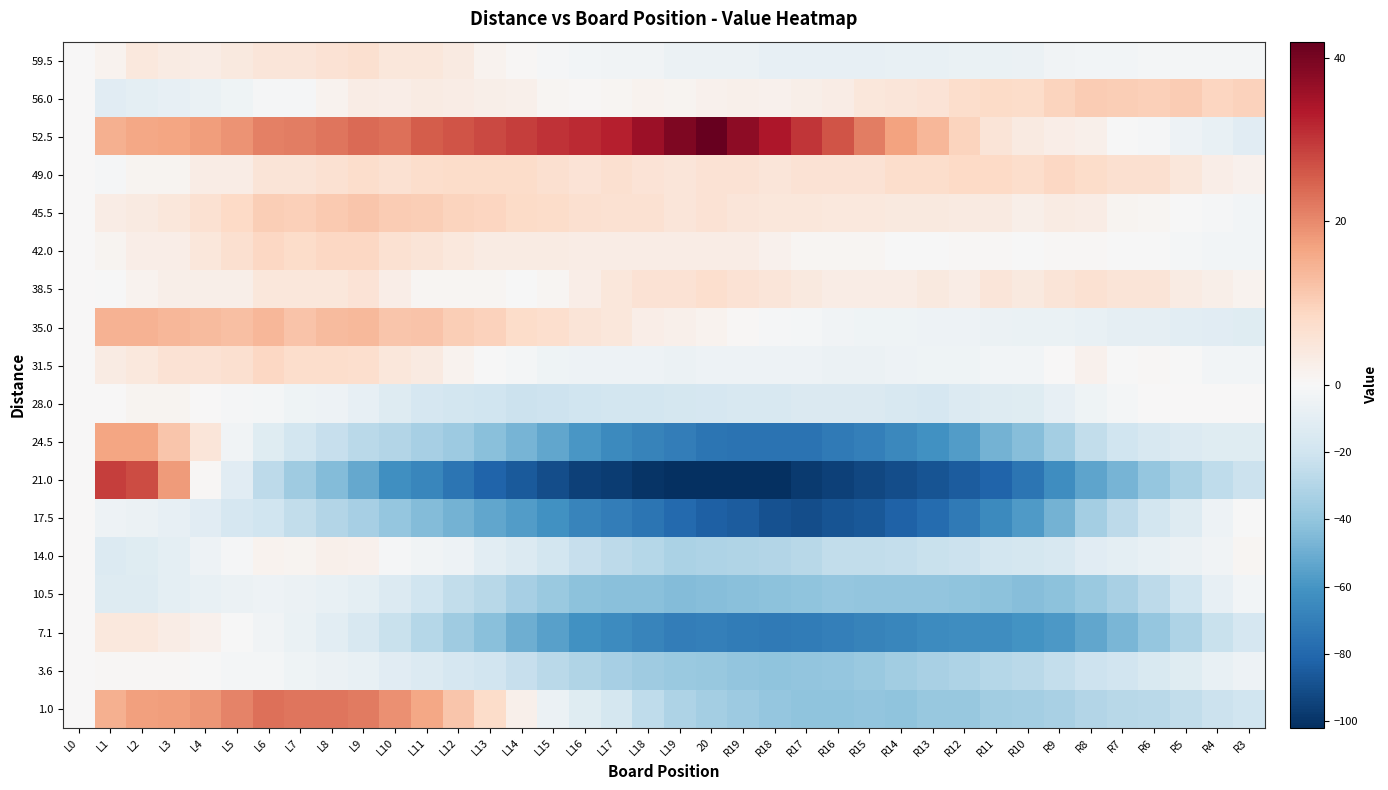

Reading right to left, list all the values displayed in this chart.

59.5: R3=-2.3	R4=-2.2	R5=-2.1	R6=-2.0	R7=-3.0	R8=-2.9	R9=-3.8	R10=-5.7	R11=-6.7	R12=-6.6	R13=-7.5	R14=-7.4	R15=-8.3	R16=-8.3	R17=-8.2	R18=-8.1	R19=-6.0	20=-6.0	L19=-5.9	L18=-3.8	L17=-3.7	L16=-2.7	L15=-1.6	L14=0.5	L13=1.6	L12=3.7	L11=4.7	L10=4.8	L9=6.9	L8=6.0	L7=5.0	L6=5.1	L5=4.2	L4=3.3	L3=3.3	L2=4.4	L1=1.5	L0=0.0
56.0: R3=9.7	R4=9.1	R5=10.6	R6=10.0	R7=10.4	R8=10.8	R9=9.2	R10=7.6	R11=8.0	R12=7.4	R13=5.8	R14=5.2	R15=4.7	R16=3.1	R17=2.5	R18=1.9	R19=2.3	20=1.7	L19=1.1	L18=1.5	L17=0.9	L16=0.3	L15=0.8	L14=2.2	L13=2.6	L12=3.0	L11=3.4	L10=2.8	L9=3.2	L8=1.6	L7=-1.0	L6=-1.6	L5=-4.1	L4=-6.7	L3=-8.3	L2=-9.9	L1=-11.5	L0=0.0
52.5: R3=-11.7	R4=-7.9	R5=-5.2	R6=-1.4	R7=-0.6	R8=2.2	R9=2.9	R10=3.7	R11=5.5	R12=9.2	R13=14.0	R14=16.8	R15=21.5	R16=26.3	R17=30.1	R18=33.8	R19=37.6	20=42.4	L19=39.2	L18=35.9	L17=32.7	L16=31.5	L15=30.2	L14=29.0	L13=27.8	L12=26.5	L11=25.3	L10=23.1	L9=23.8	L8=22.6	L7=21.4	L6=21.2	L5=18.9	L4=17.7	L3=16.5	L2=16.2	L1=15.0	L0=0.0
49.0: R3=1.8	R4=2.8	R5=4.7	R6=6.7	R7=6.6	R8=7.6	R9=8.5	R10=7.5	R11=8.4	R12=8.4	R13=7.3	R14=7.3	R15=6.2	R16=6.2	R17=6.1	R18=5.1	R19=6.0	20=6.0	L19=4.9	L18=5.9	L17=6.8	L16=5.8	L15=6.7	L14=7.7	L13=7.6	L12=7.6	L11=7.5	L10=6.5	L9=7.4	L8=6.4	L7=5.3	L6=5.3	L5=3.2	L4=3.2	L3=1.1	L2=1.1	L1=-1.0	L0=0.0
45.5: R3=-2.5	R4=-1.4	R5=-0.2	R6=0.9	R7=1.1	R8=3.2	R9=3.4	R10=2.5	R11=3.7	R12=3.8	R13=4.0	R14=4.2	R15=4.3	R16=4.5	R17=4.6	R18=4.8	R19=4.9	20=6.1	L19=5.2	L18=6.4	L17=6.5	L16=6.7	L15=7.8	L14=8.0	L13=9.2	L12=9.3	L11=10.5	L10=10.6	L9=11.8	L8=10.9	L7=10.1	L6=10.2	L5=8.4	L4=6.5	L3=4.7	L2=3.8	L1=3.0	L0=0.0
42.0: R3=-2.8	R4=-2.8	R5=-1.7	R6=-0.7	R7=-0.6	R8=0.4	R9=0.5	R10=-0.5	R11=0.6	R12=0.6	R13=-0.3	R14=-0.3	R15=0.8	R16=0.8	R17=0.9	R18=1.9	R19=3.0	20=3.0	L19=3.1	L18=3.1	L17=3.2	L16=3.2	L15=3.3	L14=3.3	L13=3.4	L12=4.4	L11=5.5	L10=6.5	L9=8.6	L8=8.6	L7=7.7	L6=8.7	L5=6.8	L4=4.8	L3=2.9	L2=2.9	L1=1.0	L0=0.0
38.5: R3=1.4	R4=2.4	R5=3.4	R6=5.3	R7=5.3	R8=6.3	R9=5.3	R10=4.2	R11=5.2	R12=3.2	R13=4.2	R14=3.1	R15=3.1	R16=3.1	R17=4.1	R18=5.0	R19=6.0	20=7.0	L19=6.0	L18=5.9	L17=4.9	L16=2.9	L15=0.9	L14=-0.2	L13=0.8	L12=0.8	L11=0.8	L10=2.7	L9=5.7	L8=4.7	L7=4.7	L6=4.6	L5=2.6	L4=2.6	L3=2.6	L2=1.5	L1=-0.5	L0=0.0
35.0: R3=-12.3	R4=-11.5	R5=-10.8	R6=-9.0	R7=-9.3	R8=-7.6	R9=-6.8	R10=-7.1	R11=-6.3	R12=-5.6	R13=-4.8	R14=-4.1	R15=-4.3	R16=-3.6	R17=-1.9	R18=-1.1	R19=0.6	20=1.4	L19=2.1	L18=2.9	L17=4.6	L16=5.3	L15=7.1	L14=7.8	L13=9.6	L12=10.3	L11=12.1	L10=11.8	L9=13.6	L8=13.3	L7=12.0	L6=13.8	L5=12.5	L4=13.3	L3=14.0	L2=14.8	L1=14.5	L0=0.0
31.5: R3=-3.0	R4=-2.8	R5=-0.6	R6=0.6	R7=-0.2	R8=1.9	R9=0.1	R10=-2.7	R11=-2.5	R12=-4.3	R13=-4.2	R14=-5.0	R15=-5.8	R16=-5.6	R17=-5.4	R18=-5.3	R19=-5.1	20=-4.9	L19=-5.7	L18=-5.6	L17=-5.4	L16=-5.2	L15=-4.0	L14=-1.8	L13=-0.7	L12=1.5	L11=3.7	L10=4.9	L9=7.1	L8=7.2	L7=7.4	L6=8.6	L5=6.8	L4=6.0	L3=6.1	L2=4.3	L1=3.5	L0=0.0
28.0: R3=0.0	R4=0.0	R5=0.0	R6=0.0	R7=-2.0	R8=-4.0	R9=-8.0	R10=-12.0	R11=-13.0	R12=-14.0	R13=-17.0	R14=-16.0	R15=-15.0	R16=-15.0	R17=-15.0	R18=-16.0	R19=-16.0	20=-17.0	L19=-18.0	L18=-19.0	L17=-19.0	L16=-20.0	L15=-21.0	L14=-22.0	L13=-20.0	L12=-19.0	L11=-17.0	L10=-13.0	L9=-8.0	L8=-5.0	L7=-4.0	L6=-2.0	L5=-1.0	L4=0.0	L3=1.0	L2=1.0	L1=0.0	L0=0.0
24.5: R3=-12.0	R4=-12.1	R5=-14.3	R6=-16.4	R7=-20.6	R8=-24.7	R9=-34.9	R10=-43.0	R11=-48.2	R12=-57.3	R13=-61.5	R14=-65.7	R15=-69.8	R16=-72.0	R17=-75.1	R18=-75.3	R19=-75.4	20=-74.6	L19=-70.7	L18=-67.9	L17=-65.0	L16=-59.2	L15=-53.3	L14=-47.5	L13=-42.7	L12=-36.8	L11=-34.0	L10=-30.1	L9=-27.3	L8=-23.4	L7=-18.6	L6=-12.7	L5=-3.9	L4=5.0	L3=11.8	L2=16.7	L1=16.5	L0=0.0
21.0: R3=-21.5	R4=-26.1	R5=-32.6	R6=-39.1	R7=-47.6	R8=-54.1	R9=-63.6	R10=-74.1	R11=-81.6	R12=-85.2	R13=-87.7	R14=-90.2	R15=-92.7	R16=-95.2	R17=-97.7	R18=-101.2	R19=-101.7	20=-102.3	L19=-101.8	L18=-100.3	L17=-96.8	L16=-95.3	L15=-90.8	L14=-85.3	L13=-81.8	L12=-74.4	L11=-66.9	L10=-62.4	L9=-51.9	L8=-44.4	L7=-35.9	L6=-26.4	L5=-11.9	L4=0.5	L3=18.0	L2=27.5	L1=29.0	L0=0.0
17.5: R3=-0.8	R4=-5.0	R5=-13.3	R6=-18.5	R7=-26.8	R8=-35.1	R9=-48.3	R10=-57.6	R11=-64.8	R12=-72.1	R13=-78.3	R14=-82.6	R15=-86.8	R16=-88.1	R17=-90.4	R18=-88.6	R19=-84.9	20=-83.1	L19=-79.4	L18=-74.6	L17=-70.9	L16=-67.2	L15=-61.4	L14=-56.7	L13=-52.9	L12=-48.2	L11=-44.4	L10=-39.7	L9=-33.9	L8=-30.2	L7=-25.5	L6=-20.7	L5=-17.0	L4=-11.2	L3=-8.5	L2=-5.7	L1=-5.0	L0=0.0
14.0: R3=0.8	R4=-3.9	R5=-5.6	R6=-7.3	R7=-10.0	R8=-11.7	R9=-16.5	R10=-18.2	R11=-18.9	R12=-21.6	R13=-22.3	R14=-24.1	R15=-24.8	R16=-25.5	R17=-28.2	R18=-29.9	R19=-30.6	20=-31.4	L19=-32.1	L18=-28.8	L17=-26.5	L16=-23.2	L15=-18.9	L14=-13.7	L13=-10.4	L12=-5.1	L11=-3.8	L10=-1.5	L9=1.7	L8=2.0	L7=1.3	L6=1.6	L5=-1.1	L4=-4.8	L3=-9.6	L2=-12.3	L1=-14.0	L0=0.0
10.5: R3=-2.6	R4=-8.3	R5=-20.0	R6=-26.7	R7=-33.3	R8=-38.0	R9=-41.7	R10=-43.4	R11=-42.1	R12=-40.8	R13=-40.5	R14=-40.2	R15=-39.9	R16=-39.6	R17=-41.3	R18=-42.0	R19=-42.7	20=-43.3	L19=-44.0	L18=-42.7	L17=-42.4	L16=-42.1	L15=-37.8	L14=-33.5	L13=-28.2	L12=-24.9	L11=-20.6	L10=-14.3	L9=-10.0	L8=-7.7	L7=-6.3	L6=-5.0	L5=-5.7	L4=-7.4	L3=-10.1	L2=-12.8	L1=-13.5	L0=0.0
7.1: R3=-16.8	R4=-22.6	R5=-31.3	R6=-39.1	R7=-46.9	R8=-52.7	R9=-58.4	R10=-61.2	R11=-63.0	R12=-63.7	R13=-64.5	R14=-66.3	R15=-68.0	R16=-69.8	R17=-71.6	R18=-72.3	R19=-71.1	20=-69.9	L19=-70.7	L18=-67.4	L17=-64.2	L16=-62.0	L15=-55.7	L14=-49.5	L13=-42.3	L12=-36.0	L11=-28.8	L10=-22.6	L9=-16.3	L8=-11.1	L7=-6.9	L6=-3.7	L5=-0.4	L4=1.8	L3=3.0	L2=4.3	L1=4.5	L0=0.0
3.6: R3=-5.4	R4=-7.4	R5=-12.4	R6=-15.3	R7=-19.3	R8=-21.3	R9=-24.3	R10=-27.2	R11=-29.2	R12=-31.2	R13=-33.2	R14=-35.1	R15=-38.1	R16=-39.1	R17=-40.1	R18=-41.0	R19=-40.0	20=-39.0	L19=-38.0	L18=-35.9	L17=-33.9	L16=-30.9	L15=-27.9	L14=-23.8	L13=-19.8	L12=-16.8	L11=-13.8	L10=-11.7	L9=-7.7	L8=-5.7	L7=-4.7	L6=-1.6	L5=-1.6	L4=-0.6	L3=0.4	L2=0.5	L1=0.5	L0=0.0
1.0: R3=-20.7	R4=-21.9	R5=-25.2	R6=-27.4	R7=-28.6	R8=-29.8	R9=-33.1	R10=-34.3	R11=-35.5	R12=-38.8	R13=-39.0	R14=-41.2	R15=-40.5	R16=-40.7	R17=-40.9	R18=-39.2	R19=-37.4	20=-34.6	L19=-31.8	L18=-26.1	L17=-18.3	L16=-12.5	L15=-5.8	L14=2.0	L13=7.8	L12=11.5	L11=16.3	L10=19.1	L9=21.8	L8=22.6	L7=22.4	L6=23.2	L5=20.9	L4=18.7	L3=17.5	L2=17.2	L1=15.0	L0=0.0